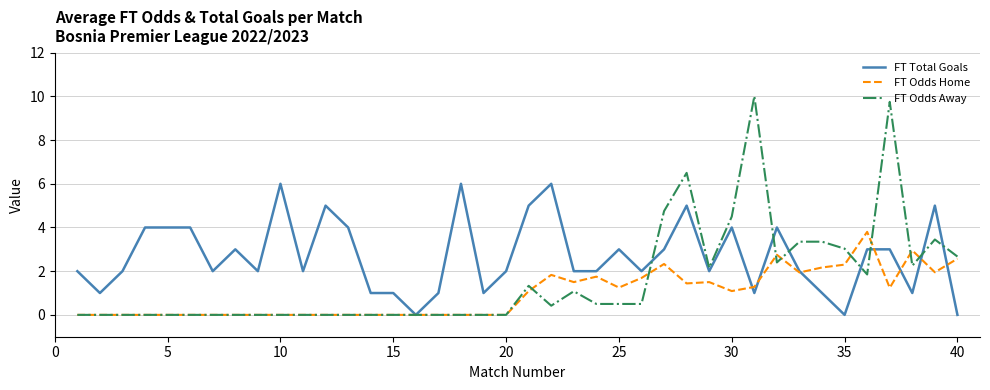

What is the greatest value displayed?

10.0